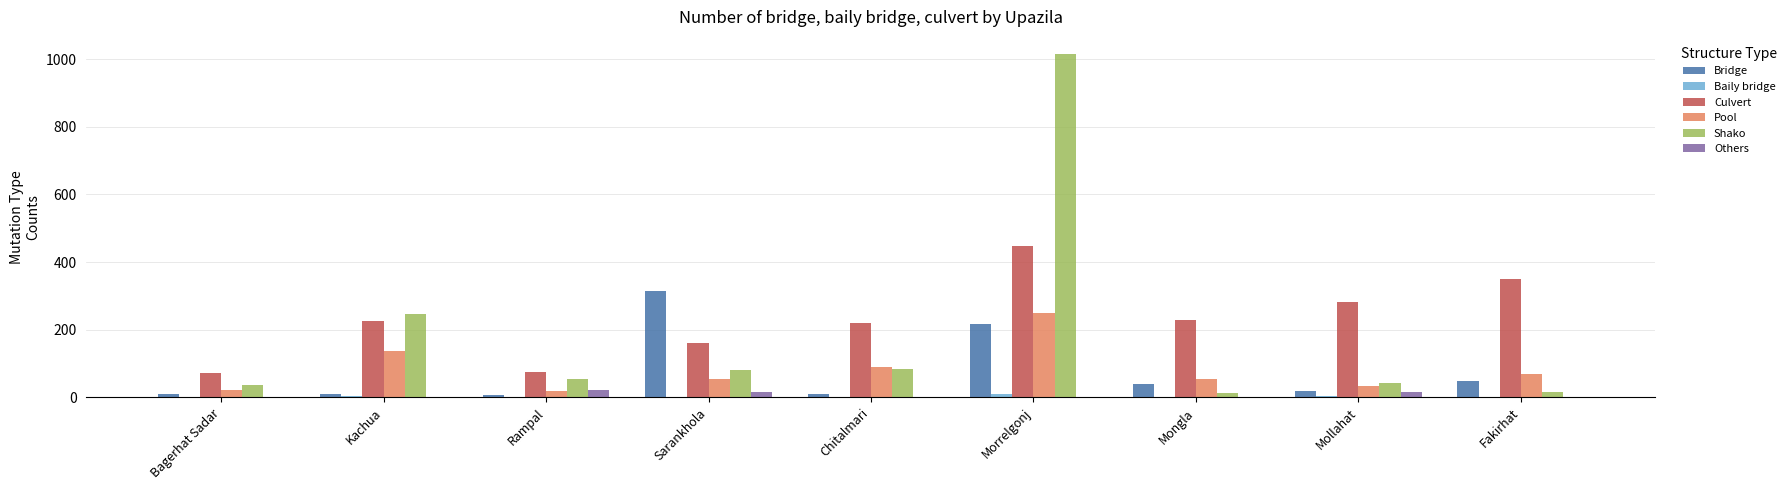

What is the sum of all Bridge values?

673